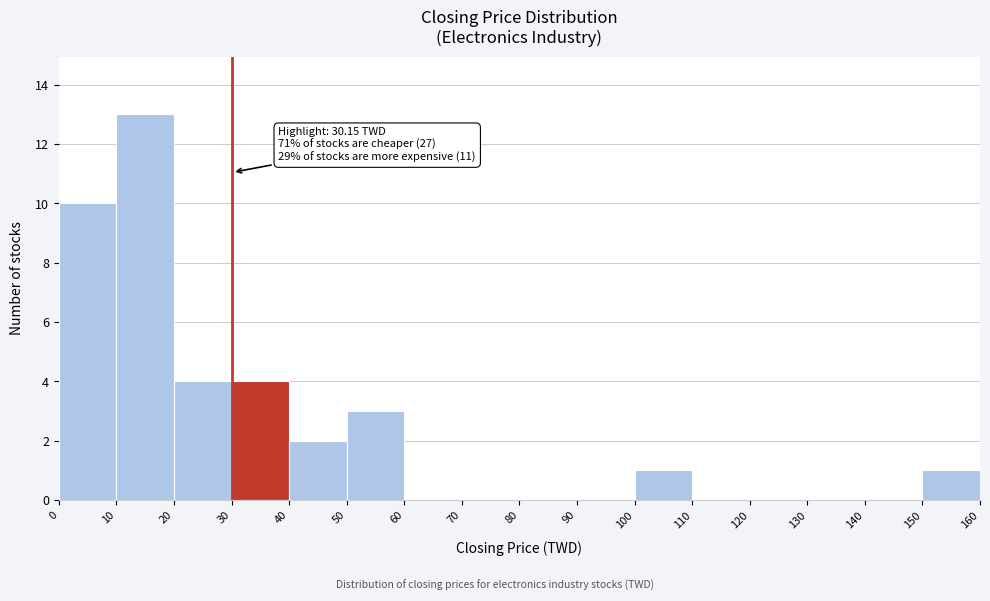

Which range on the x-axis has the tallest bar?

10 to 20